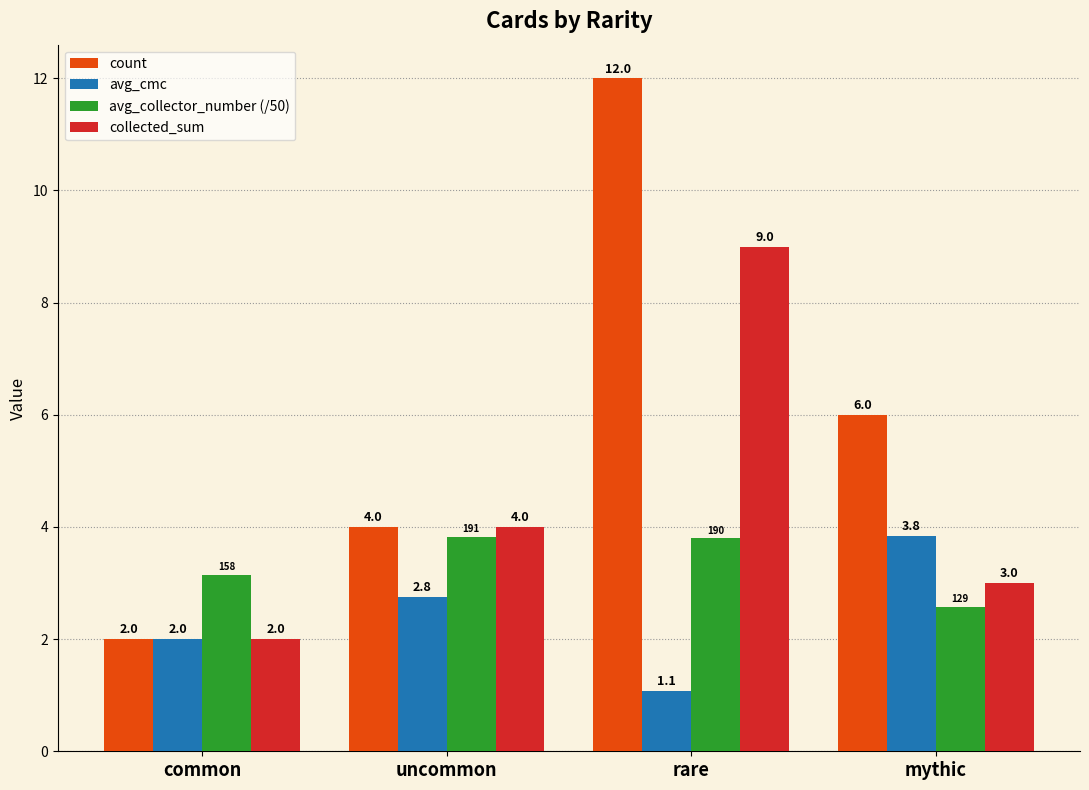

Which series has the largest range (max minus min)?

count